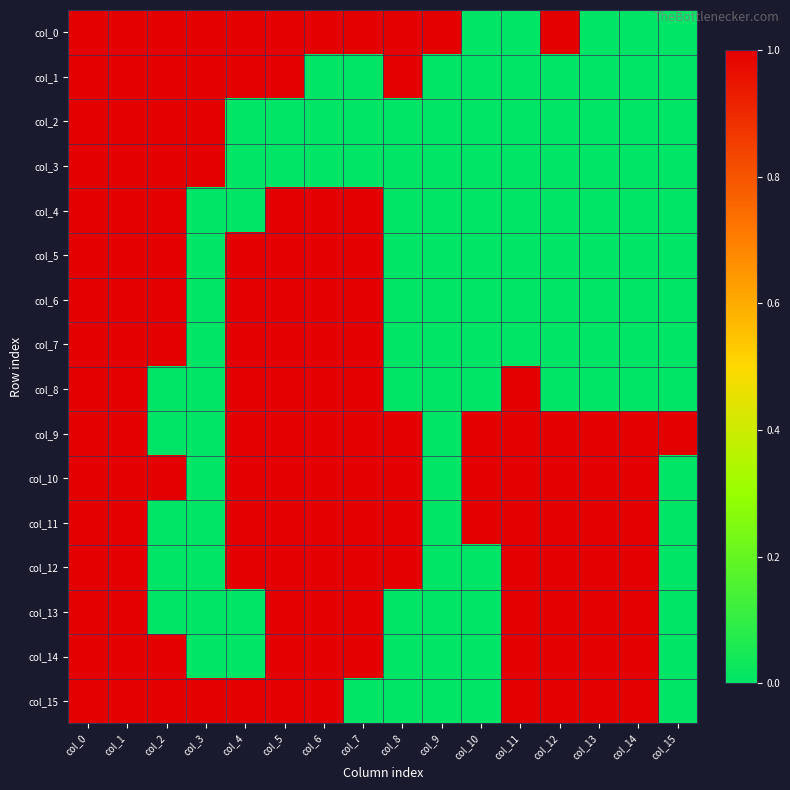

At how many categories does at least one series exceed 0?

16